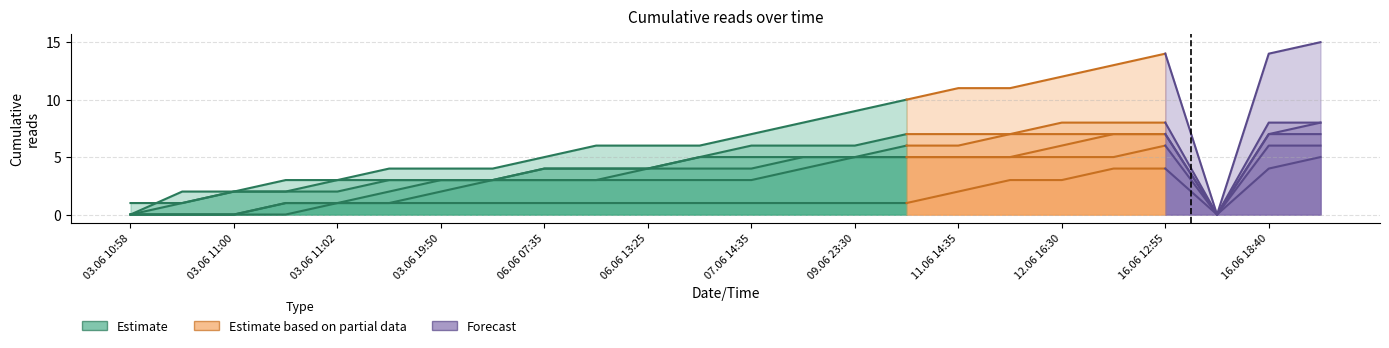

At which category does the chart reach its minimum across all series?

03.06 10:58